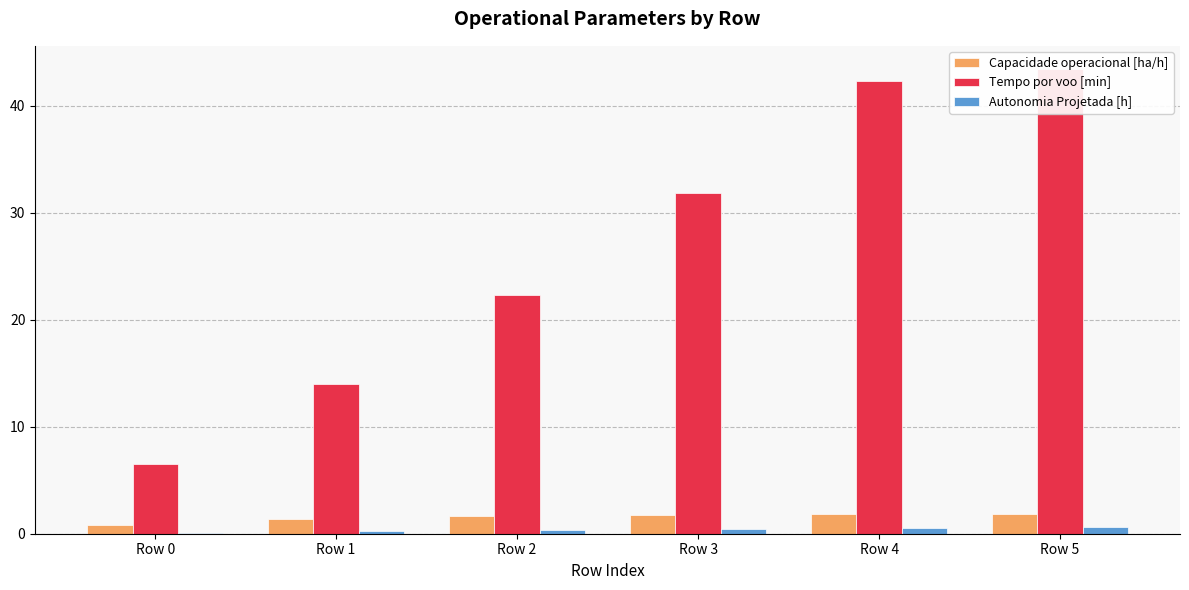

What is the difference between the Autonomia Projetada [h] values at Row 2 and Row 1?

0.1